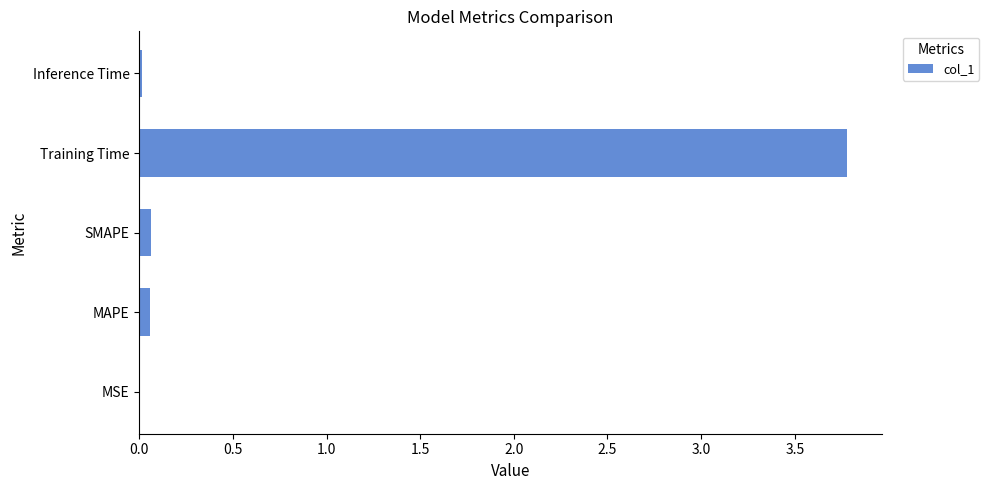

What is the sum of all values?

3.9